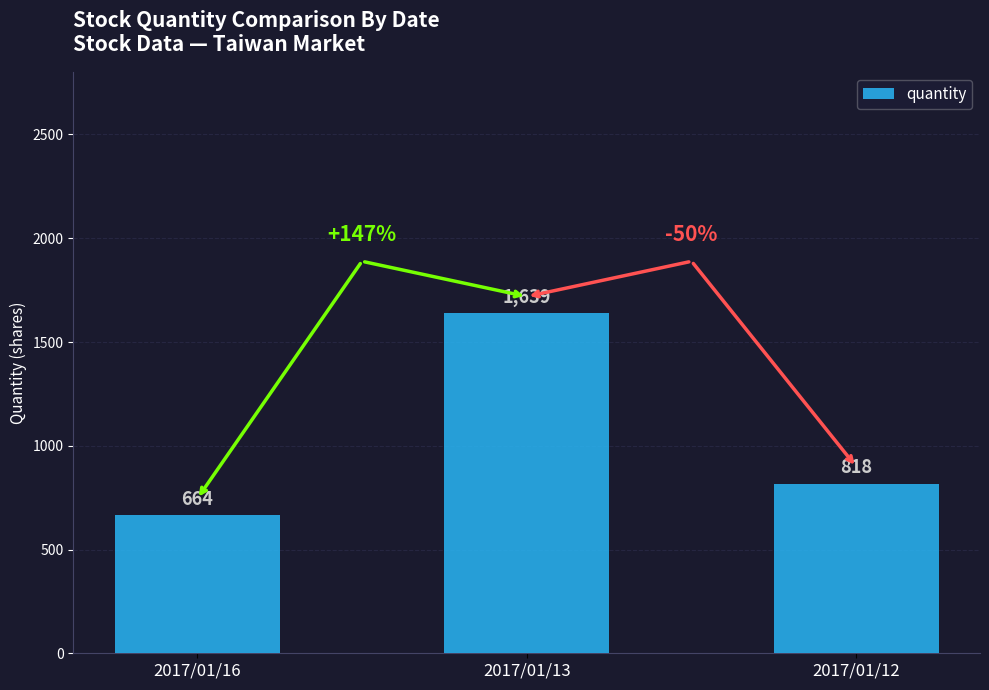

What is the average value?

1040